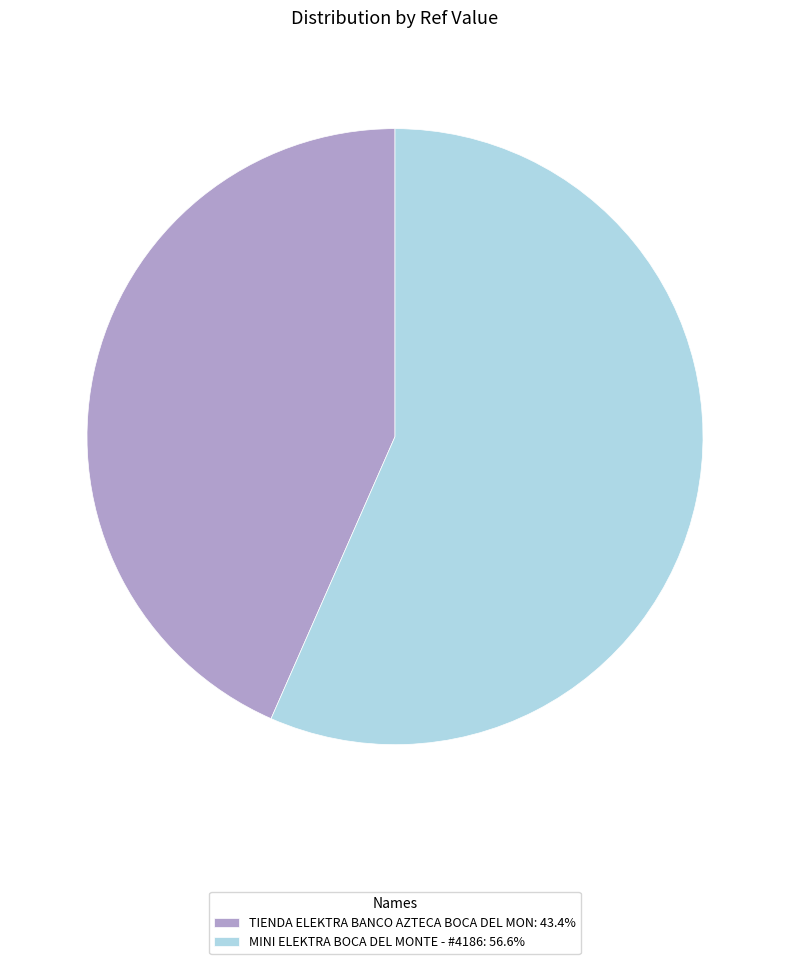

What is the majority slice?

MINI ELEKTRA BOCA DEL MONTE - #4186